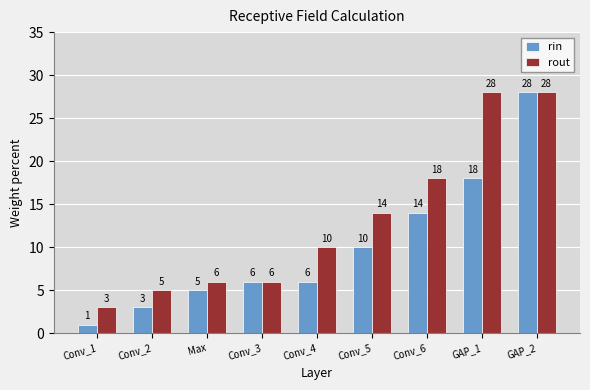

At which category is the sum across all series the highest?

GAP_2